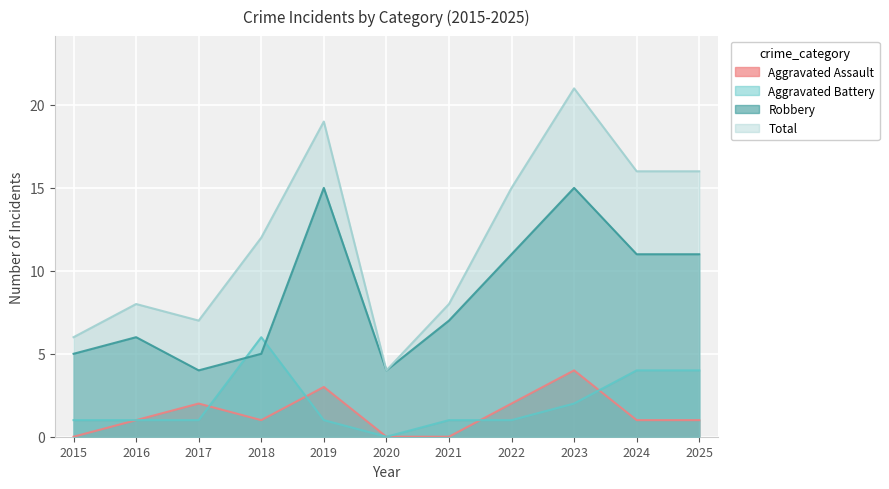

True or false: Aggravated Battery and Total cross at least once.

False